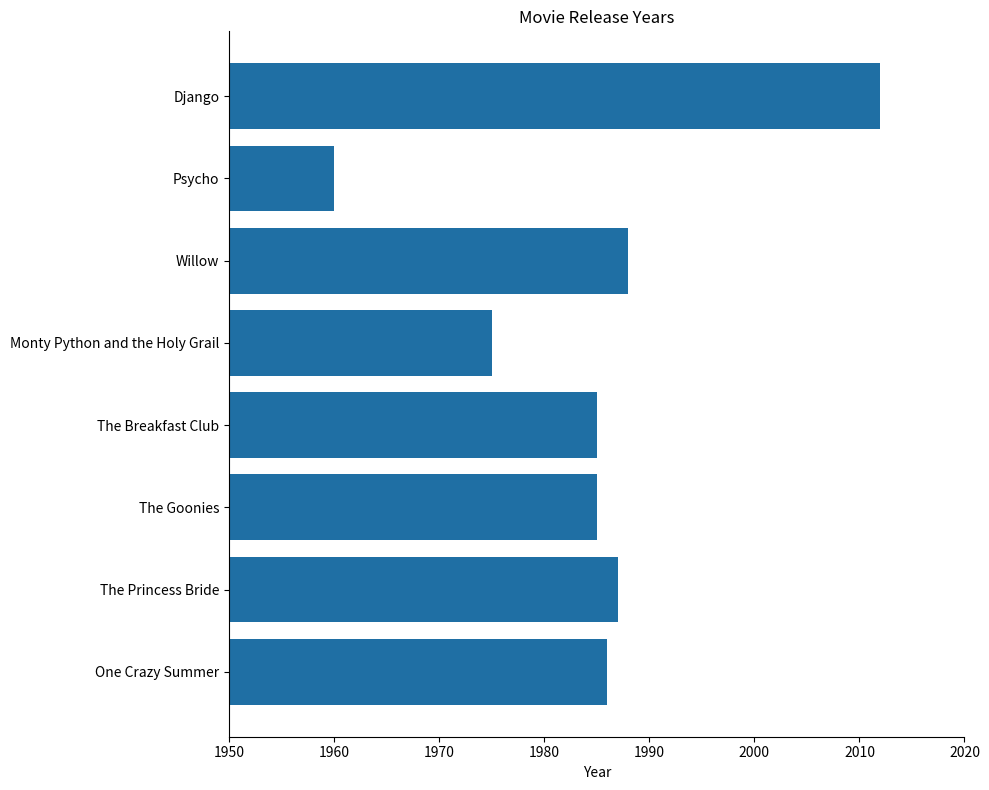

Which has a higher value, The Goonies or The Princess Bride?

The Princess Bride